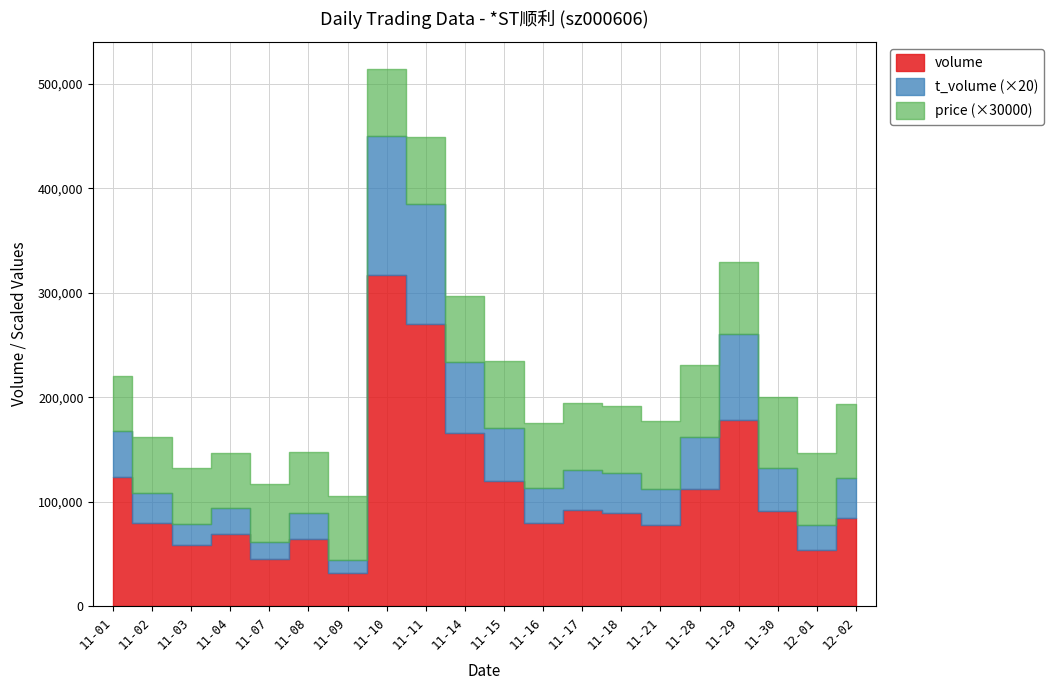

True or false: price and t_volume intersect in this chart.

False